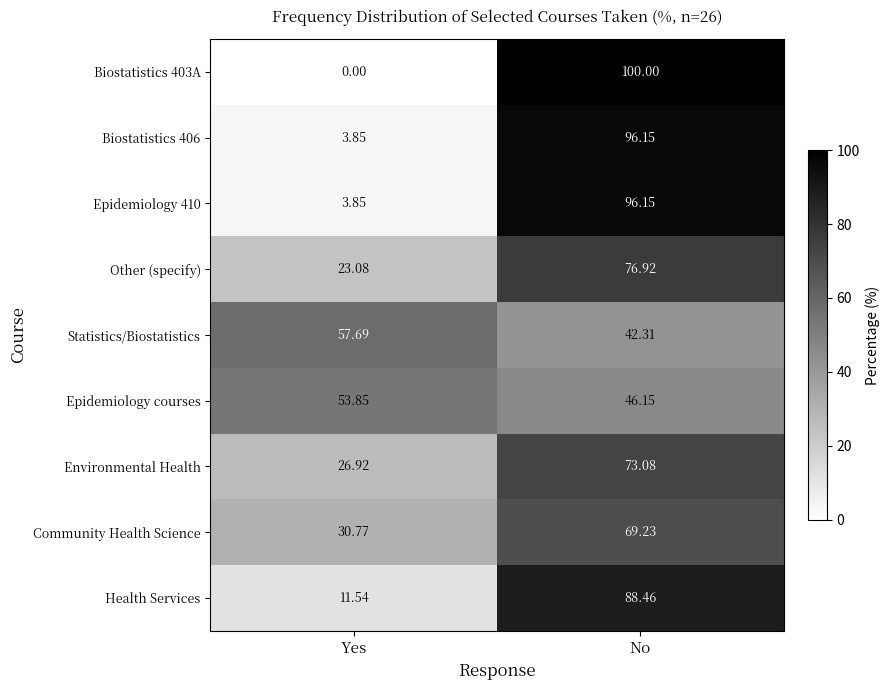

List the labels in order of Epidemiology 410 value, largest first.

No, Yes